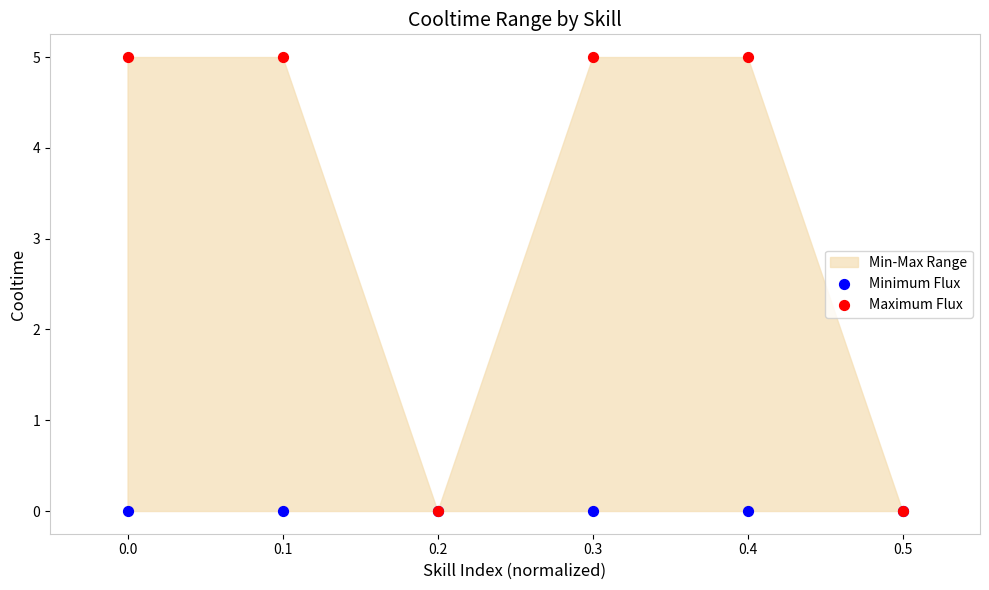

Which series has the largest Y range (max minus min)?

Maximum Flux